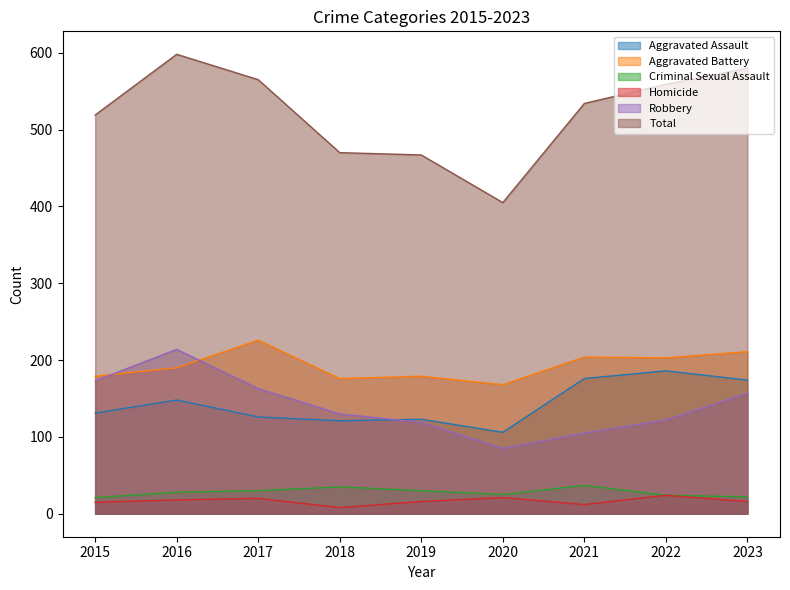

True or false: Total and Aggravated Battery intersect in this chart.

False